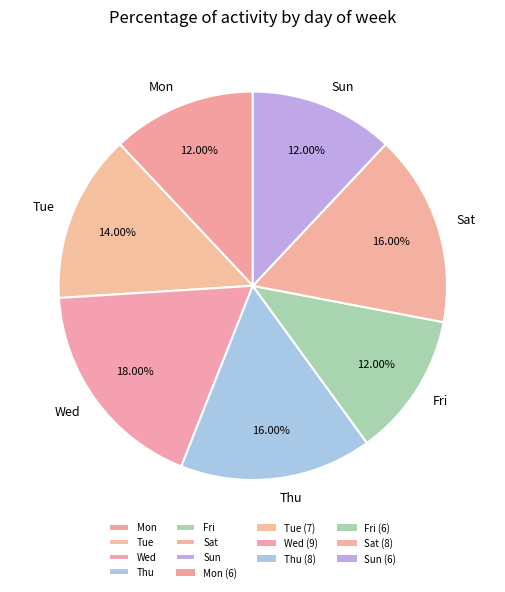

To the nearest percent, what is the difference between the Wed and Sun slice percentages?

6%